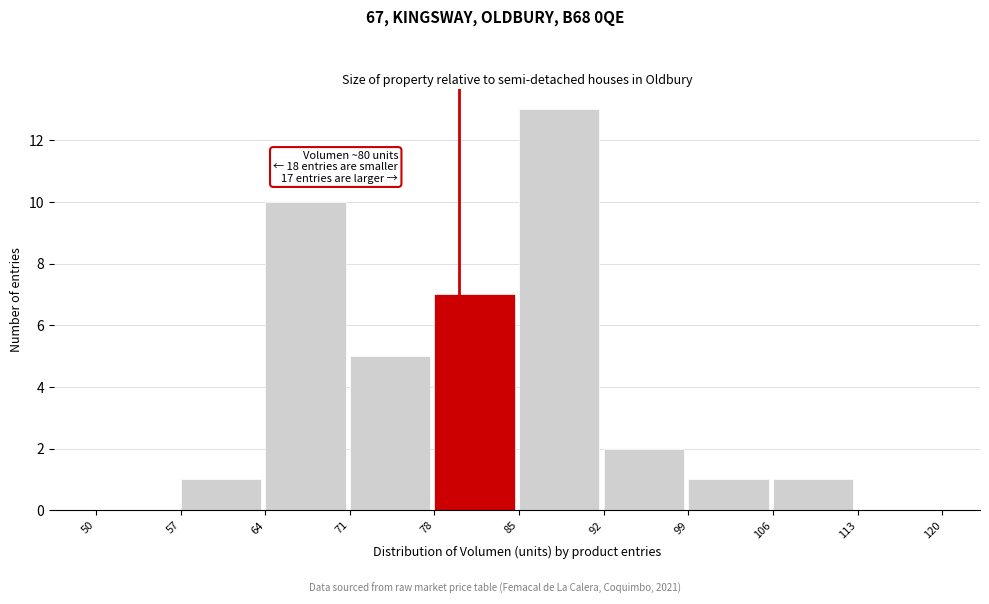

Which range on the x-axis has the tallest bar?

85 to 92